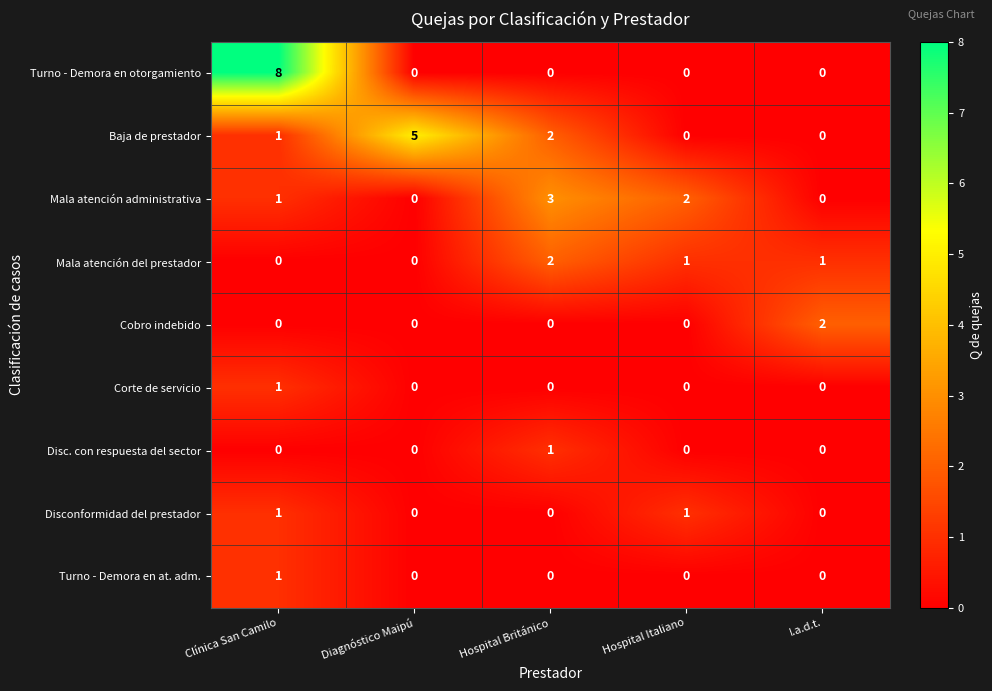

How many Turno - Demora en at. adm. values are between 0 and 1?

5